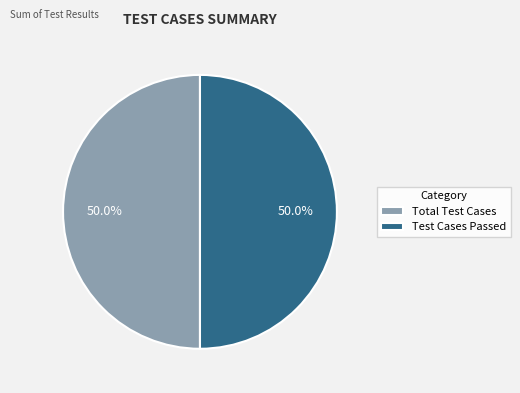

To the nearest percent, what portion does Total Test Cases represent?

50%